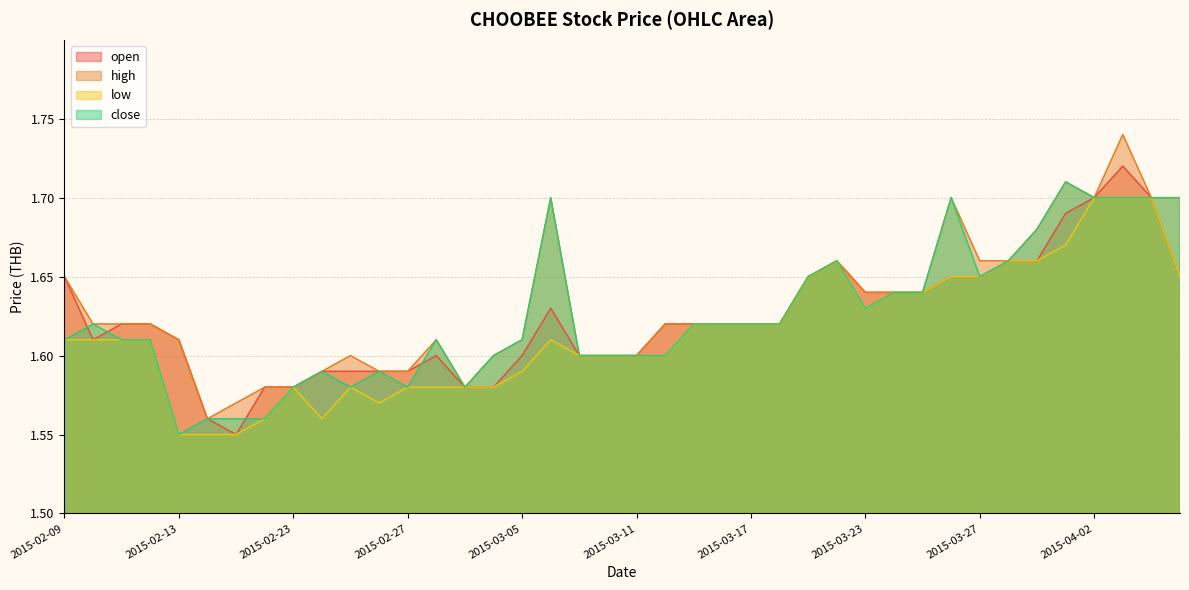

Reading left to right, list all the values displayed in this chart.

open: 1.6	1.6	1.6	1.6	1.6	1.6	1.6	1.6	1.6	1.6	1.6	1.6	1.6	1.6	1.6	1.6	1.6	1.6	1.6	1.6	1.6	1.6	1.6	1.6	1.6	1.6	1.6	1.7	1.6	1.6	1.6	1.6	1.6	1.7	1.7	1.7	1.7	1.7	1.7	1.6
high: 1.6	1.6	1.6	1.6	1.6	1.6	1.6	1.6	1.6	1.6	1.6	1.6	1.6	1.6	1.6	1.6	1.6	1.7	1.6	1.6	1.6	1.6	1.6	1.6	1.6	1.6	1.6	1.7	1.6	1.6	1.6	1.7	1.7	1.7	1.7	1.7	1.7	1.7	1.7	1.7
low: 1.6	1.6	1.6	1.6	1.6	1.6	1.6	1.6	1.6	1.6	1.6	1.6	1.6	1.6	1.6	1.6	1.6	1.6	1.6	1.6	1.6	1.6	1.6	1.6	1.6	1.6	1.6	1.7	1.6	1.6	1.6	1.6	1.6	1.7	1.7	1.7	1.7	1.7	1.7	1.6
close: 1.6	1.6	1.6	1.6	1.6	1.6	1.6	1.6	1.6	1.6	1.6	1.6	1.6	1.6	1.6	1.6	1.6	1.7	1.6	1.6	1.6	1.6	1.6	1.6	1.6	1.6	1.6	1.7	1.6	1.6	1.6	1.7	1.6	1.7	1.7	1.7	1.7	1.7	1.7	1.7